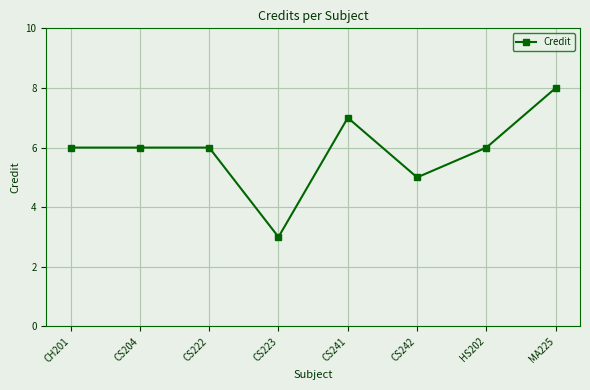

What is the ratio of the value at HS202 to the value at MA225?

0.8